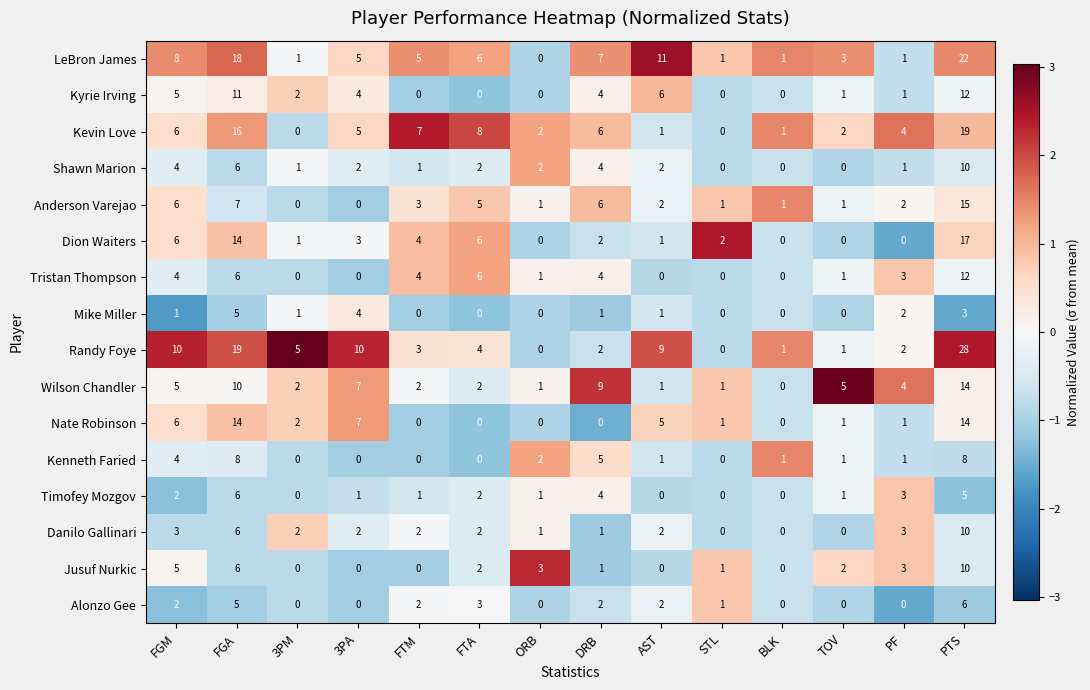

Which series changed the most between FGM and PTS?

Randy Foye